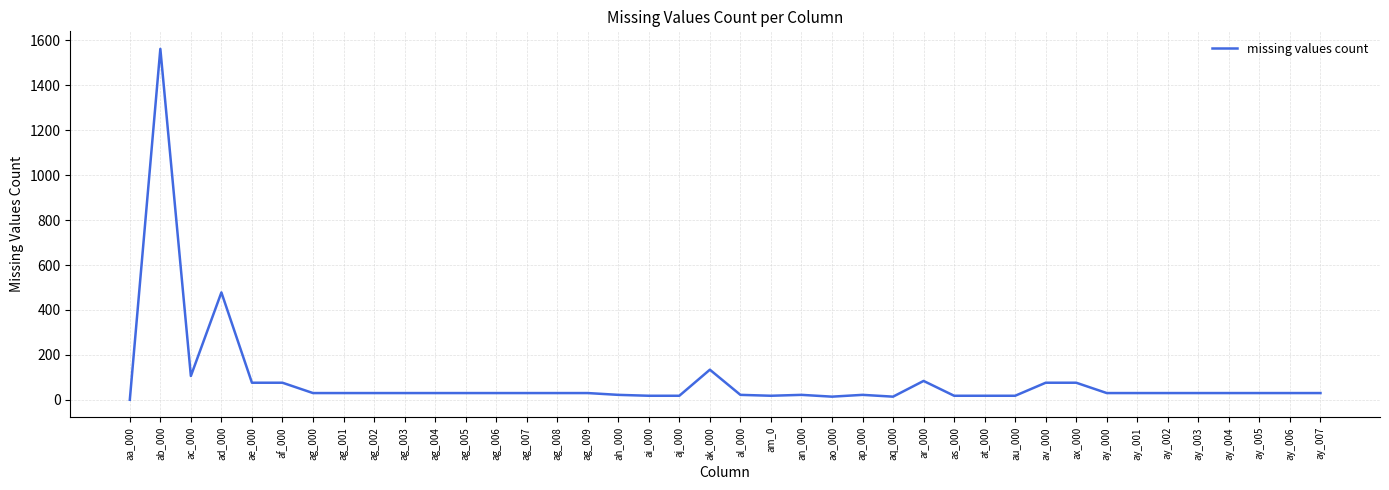

What is the difference between the maximum and minimum values?

1562